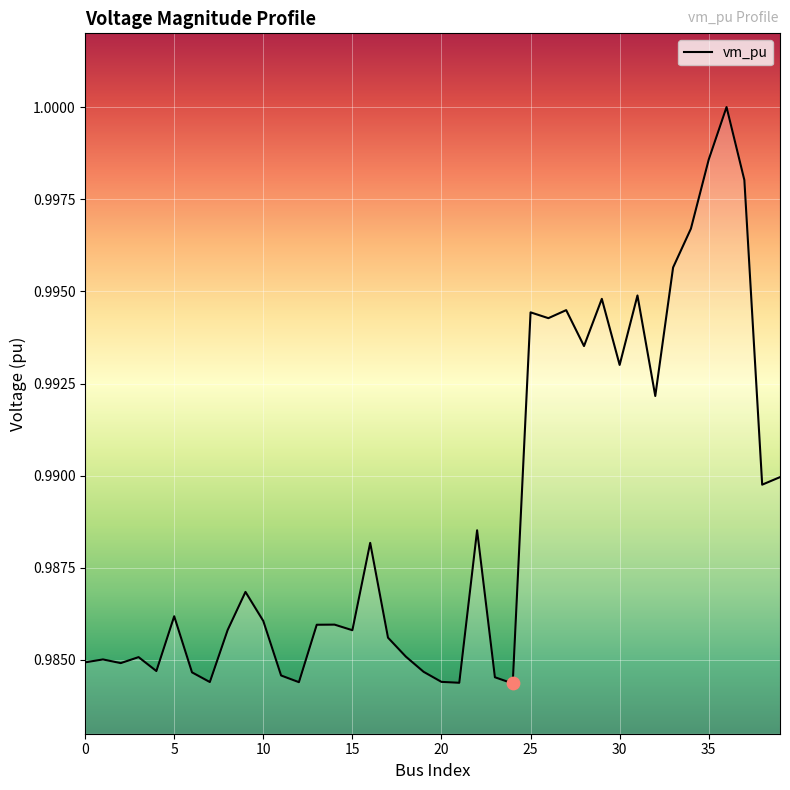

Does the chart have visible grid lines?

Yes